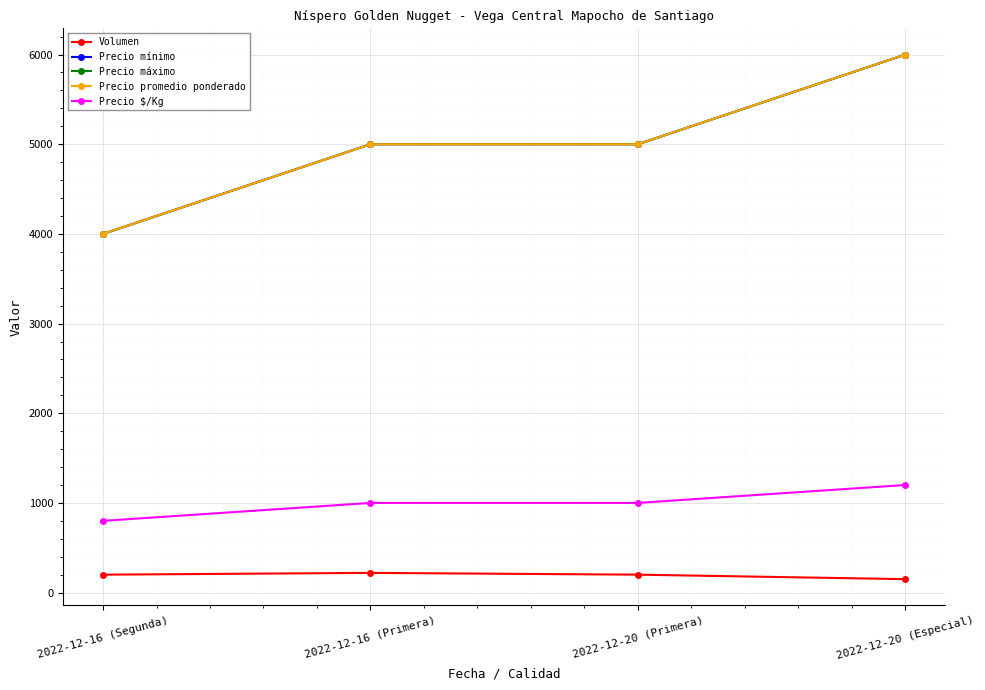

Which series has the widest spread of values?

Precio mínimo